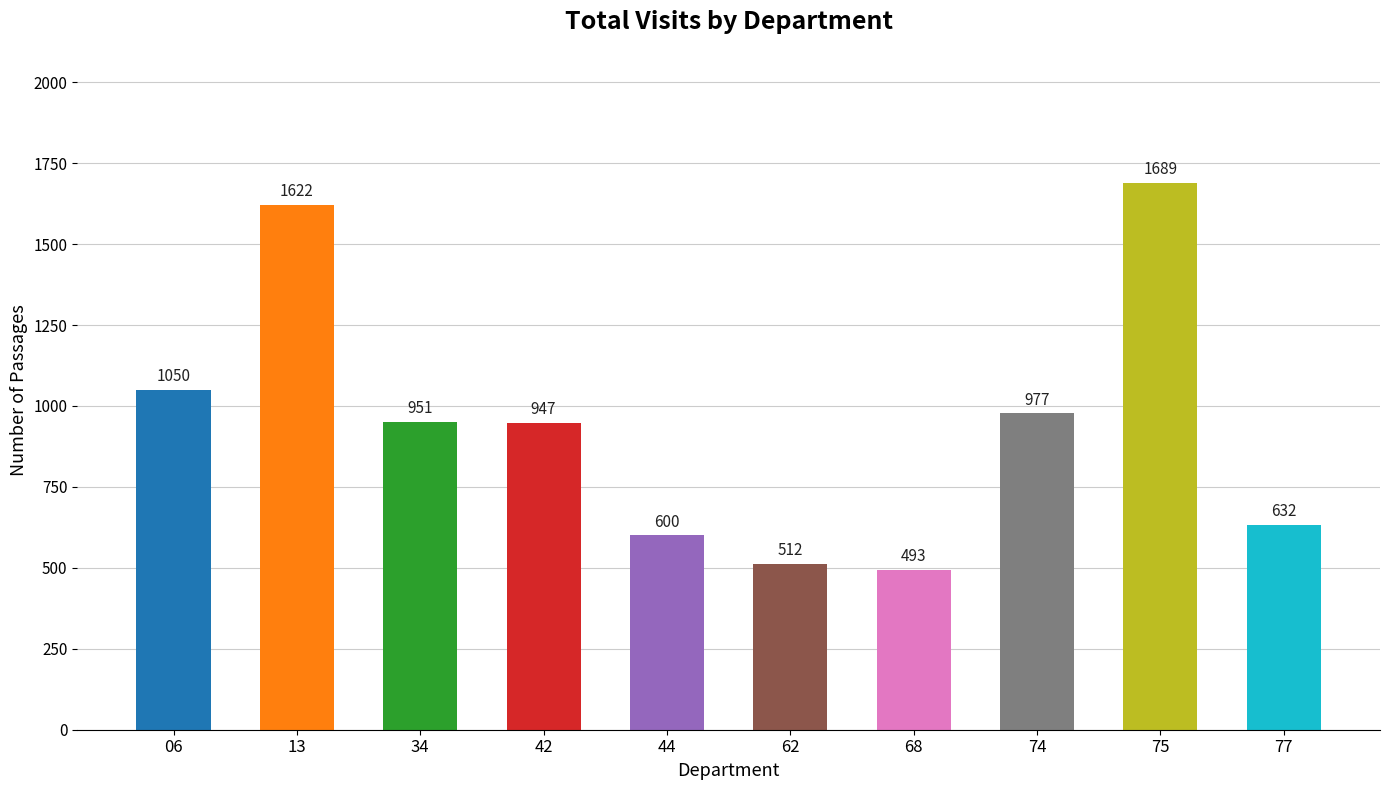

Is it true that the value at 68 is 493?

True